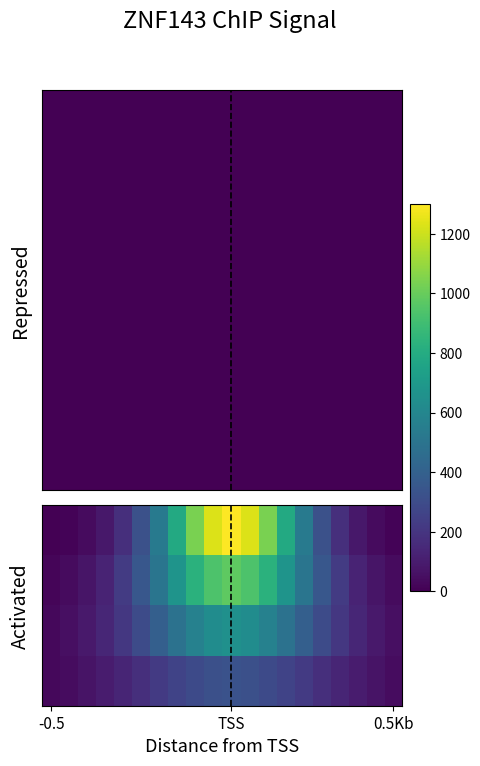

At how many categories does at least one series exceed 346?

11